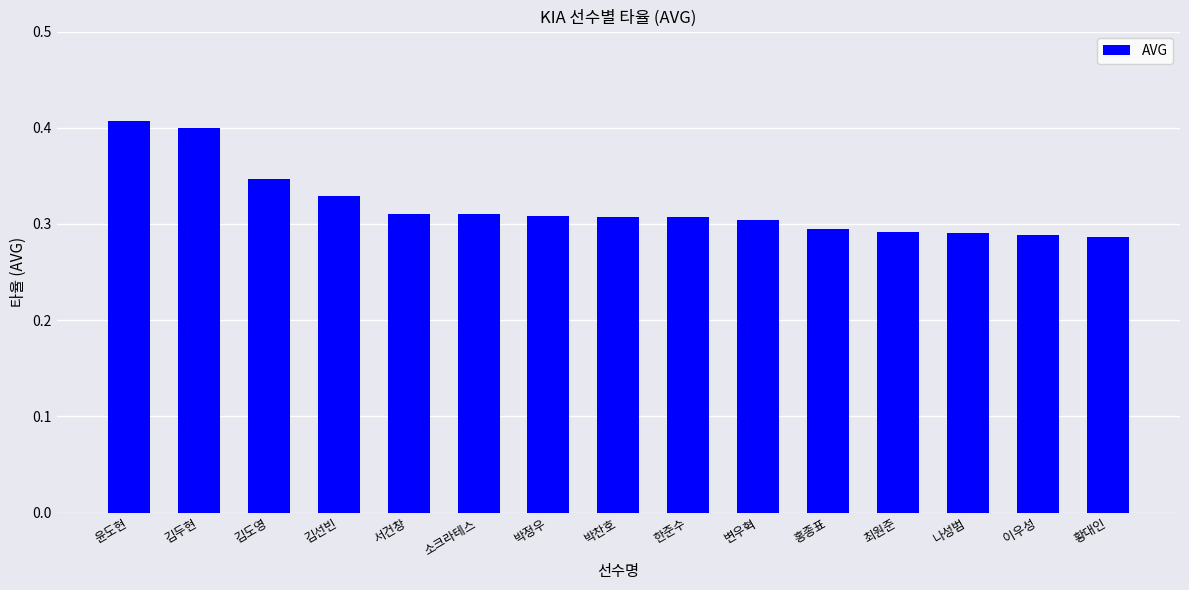

Count the number of categories in the chart.

15